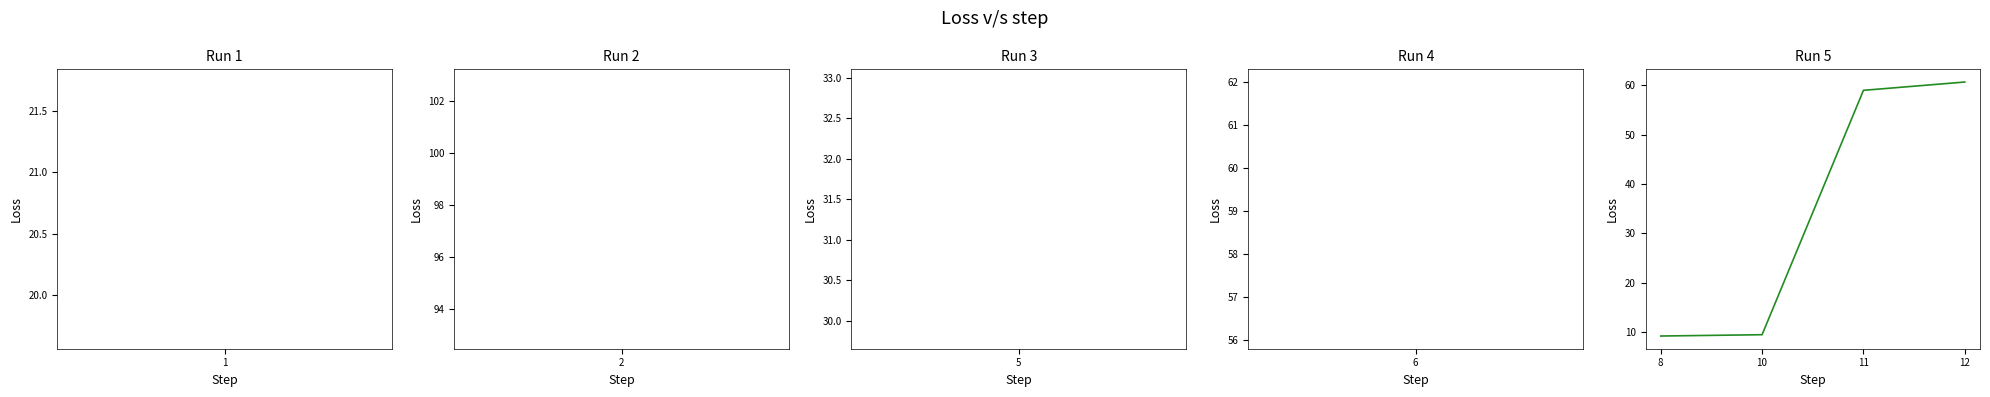

The value at 8 is 5.6. True or false?

False